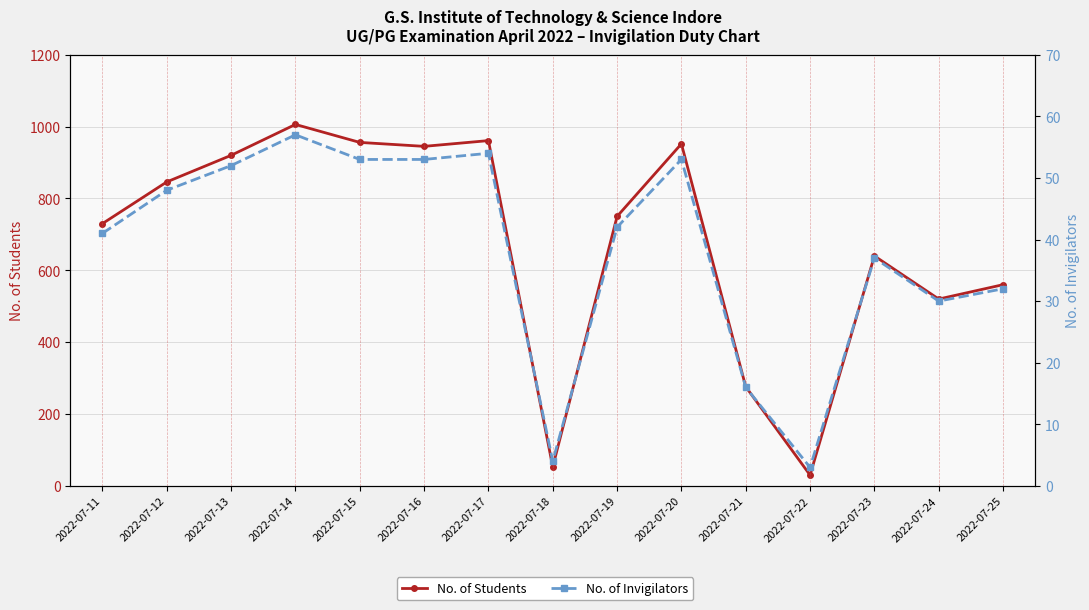

The No. of Students series shows 1006 at 2022-07-14. True or false?

True